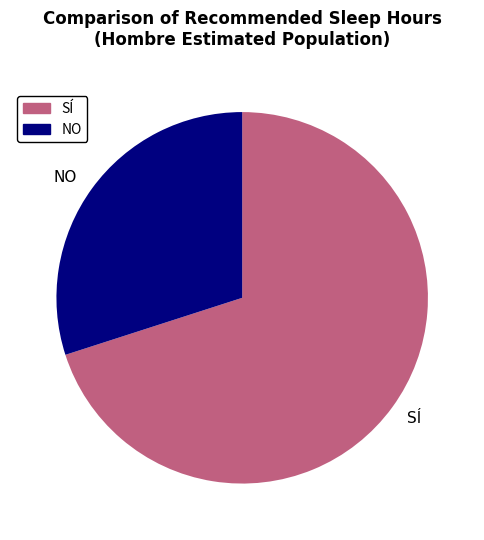

Is there any slice that represents more than half of the pie?

Yes